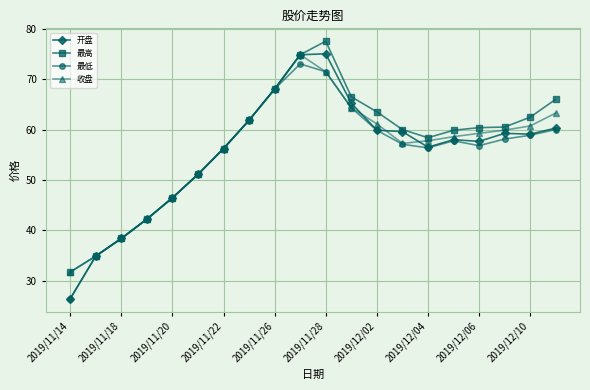

What are all the series names shown in the legend?

开盘, 最高, 最低, 收盘